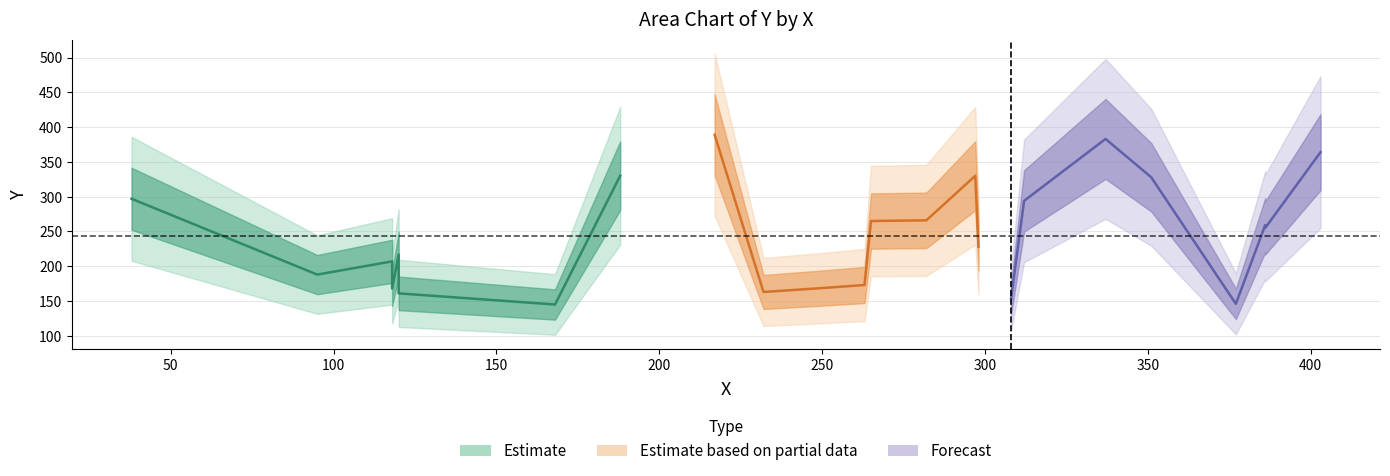

Which has a higher value, 15 or 10?

15